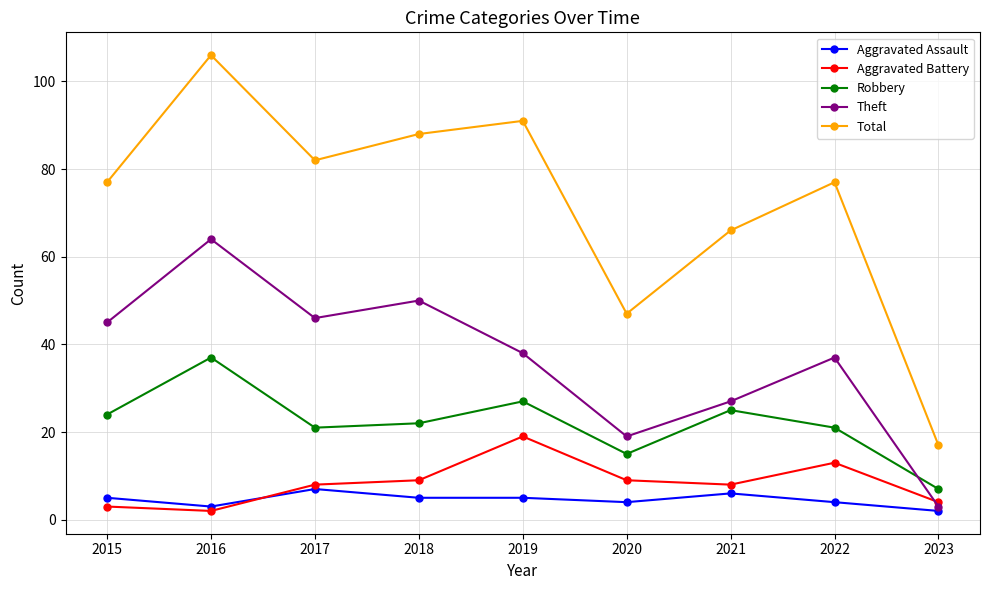

Reading left to right, list all the values displayed in this chart.

Aggravated Assault: 2015=5	2016=3	2017=7	2018=5	2019=5	2020=4	2021=6	2022=4	2023=2
Aggravated Battery: 2015=3	2016=2	2017=8	2018=9	2019=19	2020=9	2021=8	2022=13	2023=4
Robbery: 2015=24	2016=37	2017=21	2018=22	2019=27	2020=15	2021=25	2022=21	2023=7
Theft: 2015=45	2016=64	2017=46	2018=50	2019=38	2020=19	2021=27	2022=37	2023=3
Total: 2015=77	2016=106	2017=82	2018=88	2019=91	2020=47	2021=66	2022=77	2023=17